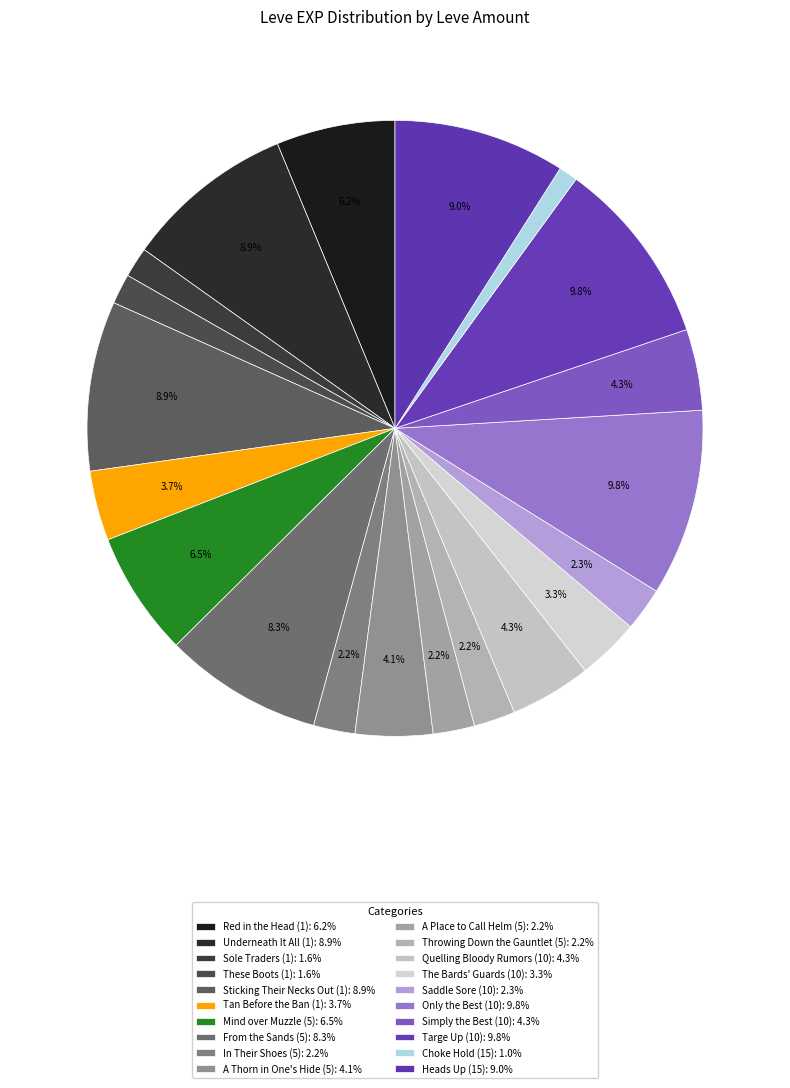

Is there a majority slice in this chart?

No